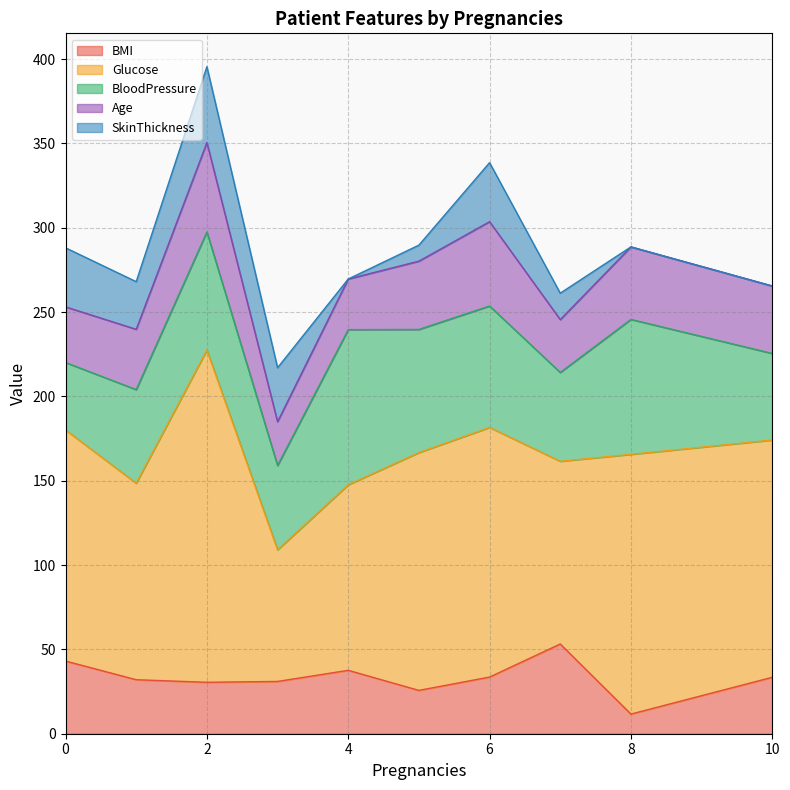

What is the average value of the BloodPressure series?

61.3